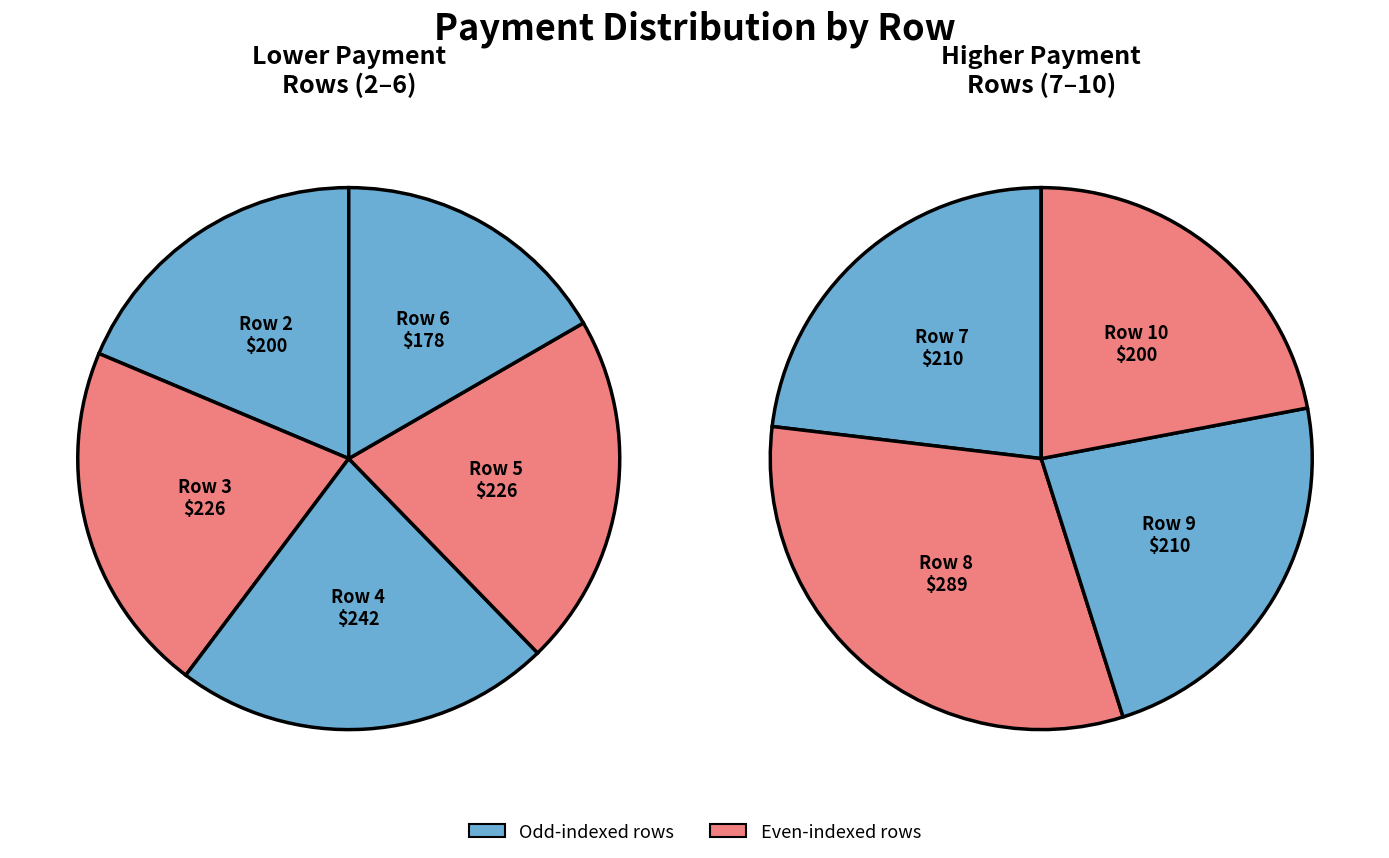

To the nearest percent, what percentage of the pie is 8?

15%